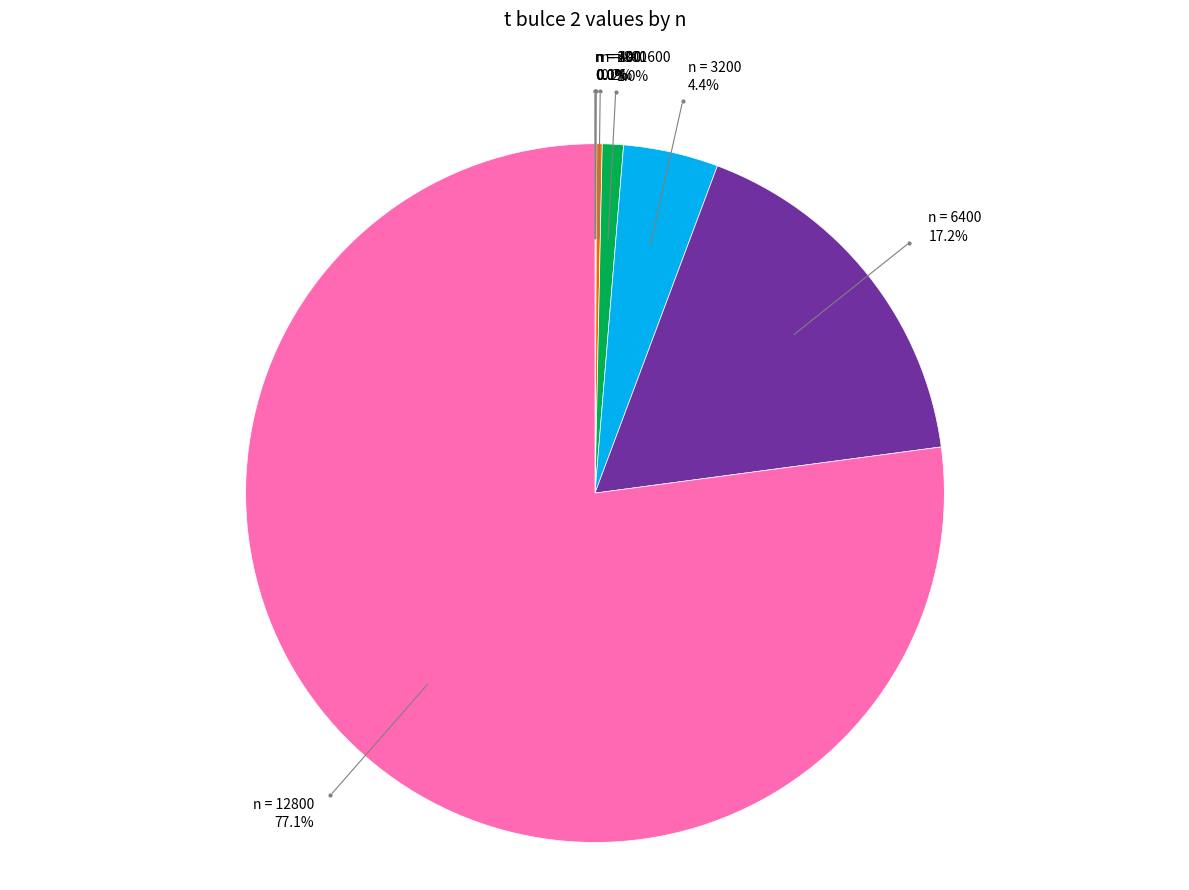

Does any single category account for the majority?

Yes